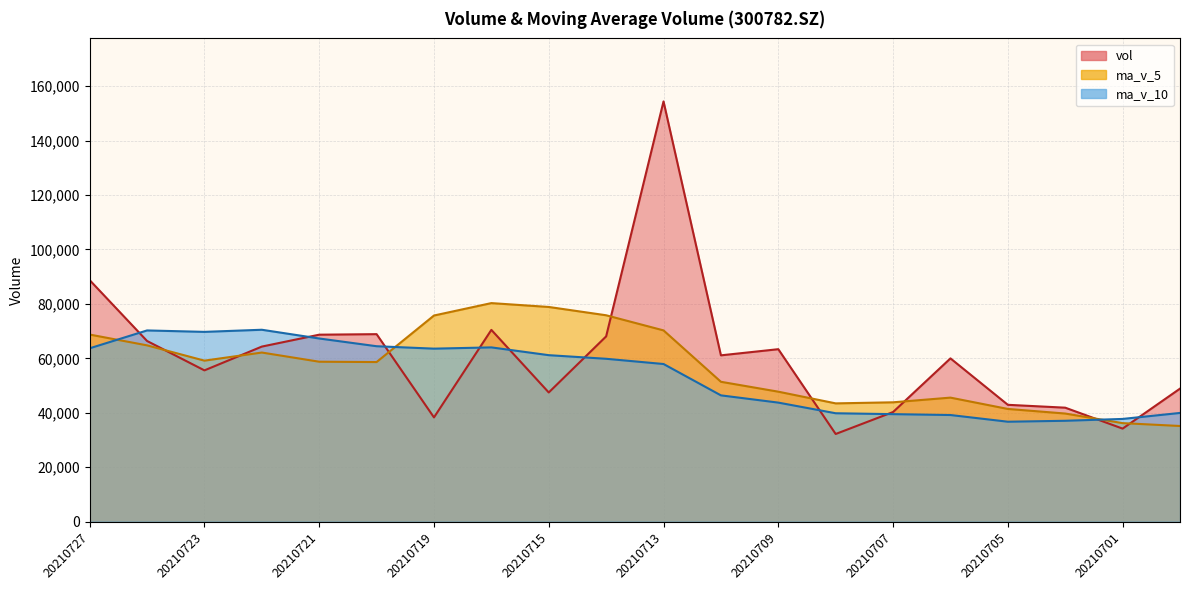

What are all the series names shown in the legend?

vol, ma_v_5, ma_v_10